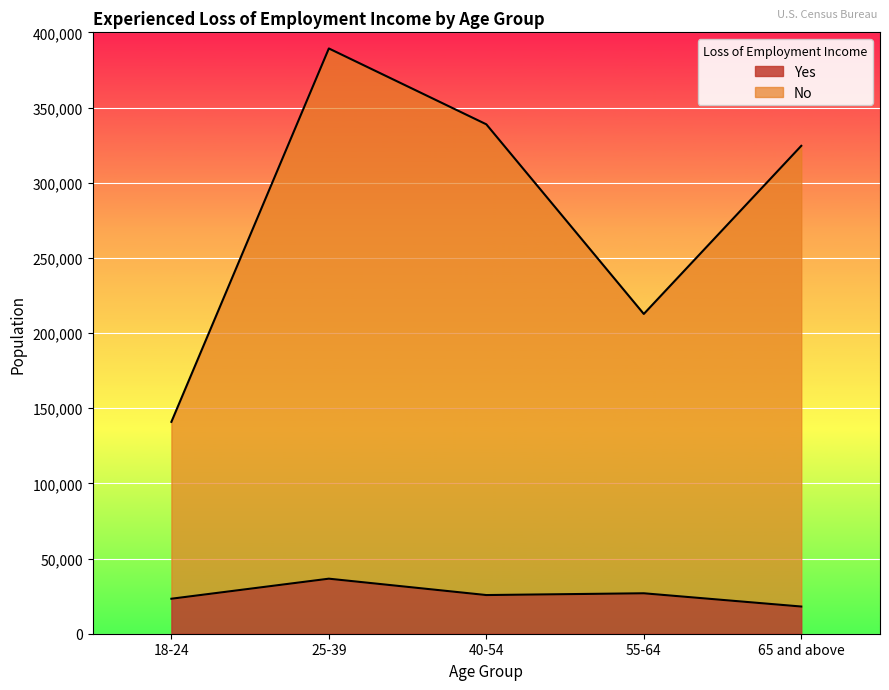

At which label does Yes first exceed 25717?

25-39